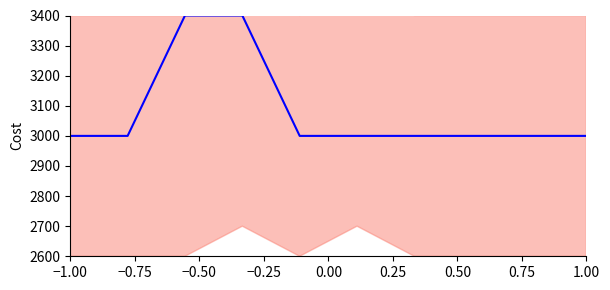

What is the minimum value shown in the chart?

3000